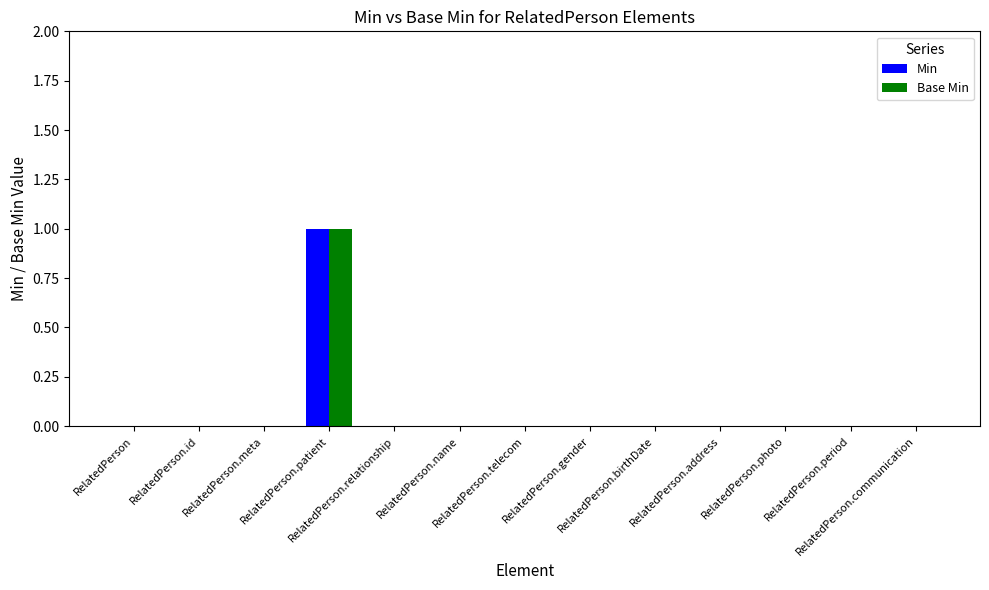

What are all the series names shown in the legend?

Min, Base Min